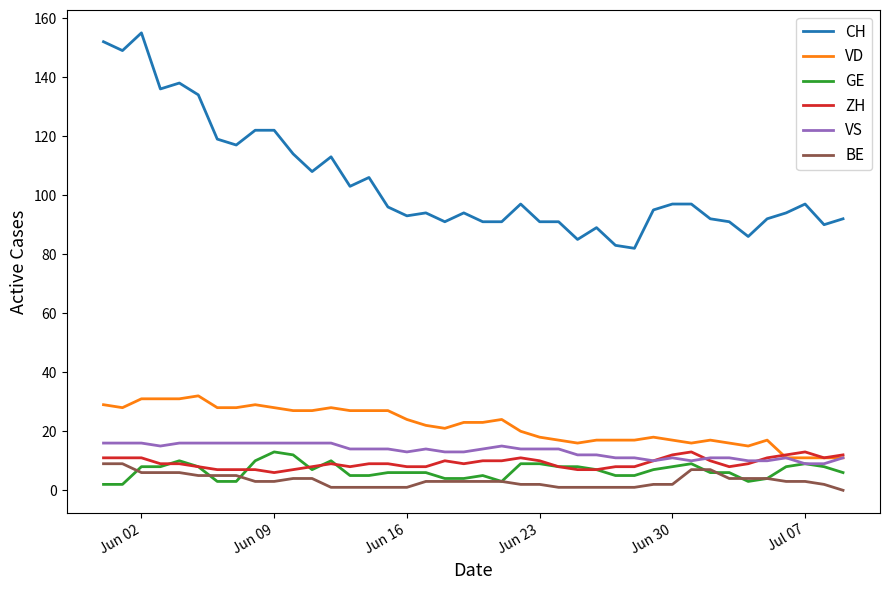

Does the chart display data point markers on the line(s)?

No